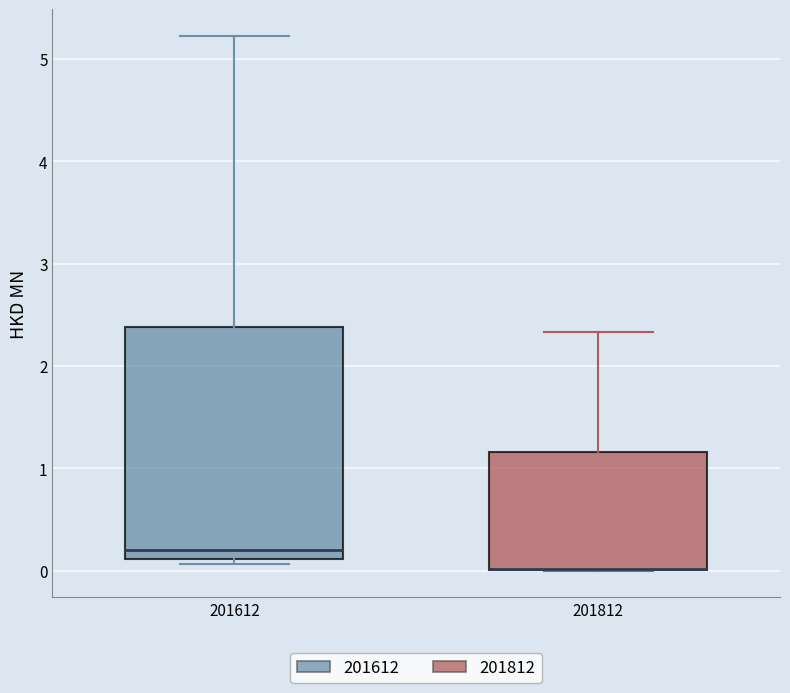

Which box is the tallest, from its lower edge to its upper edge?

201612